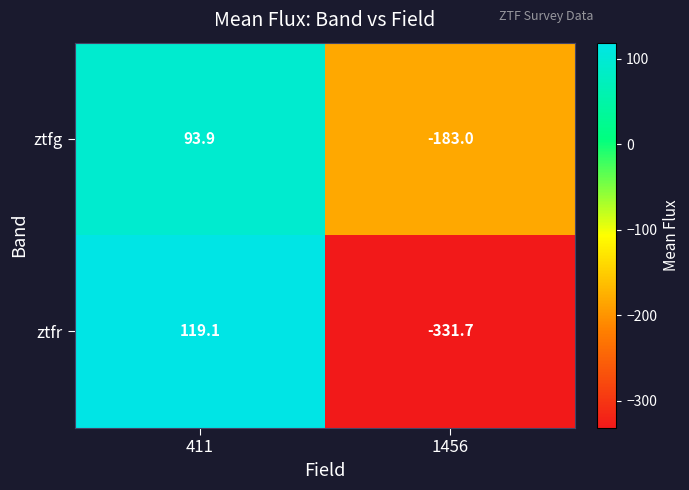

What is the difference between the highest and lowest values at 1456?

148.7